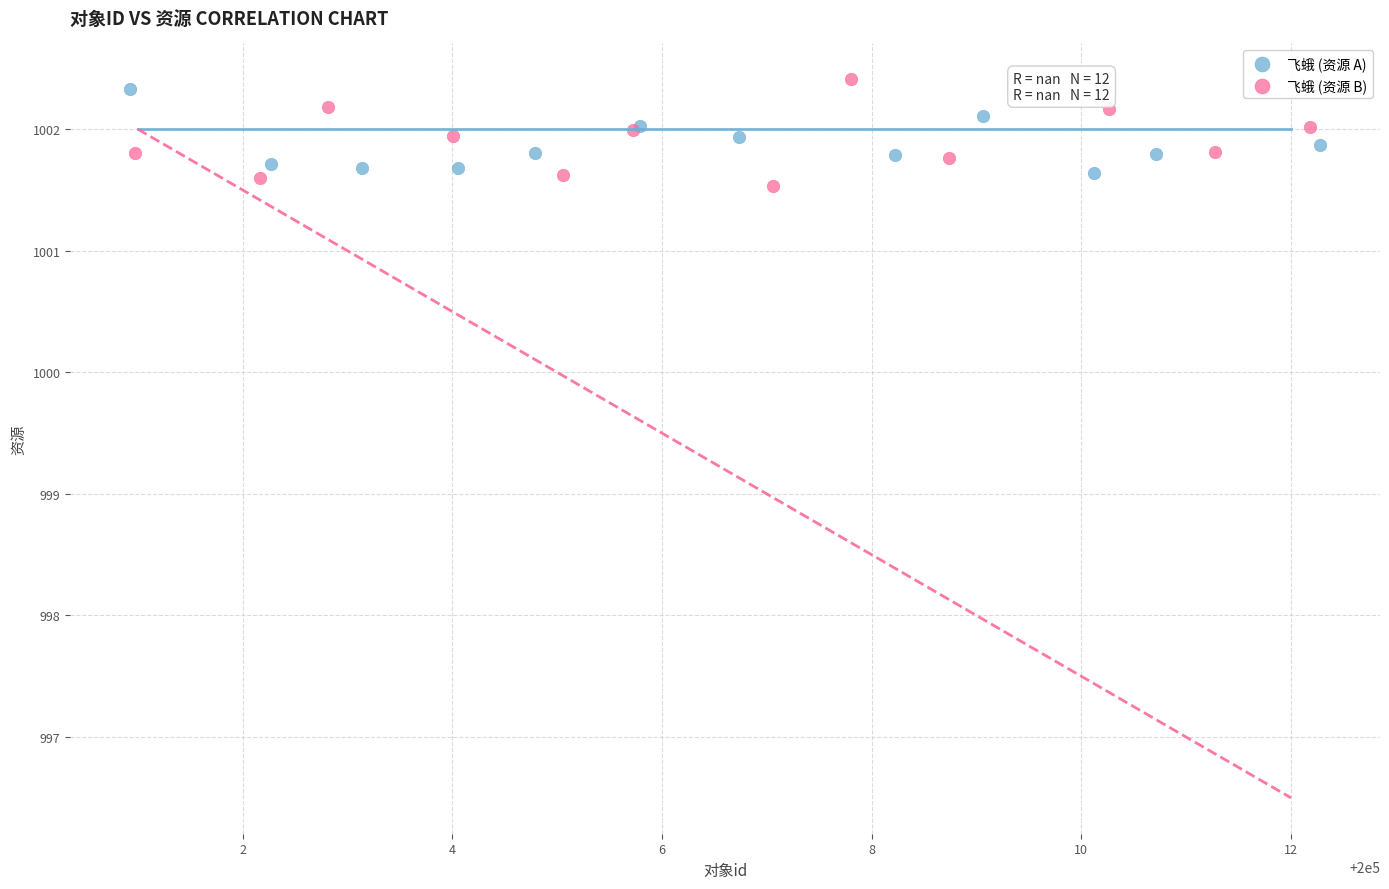

Which series contains the lowest Y value?

飞蛾 (资源 B)